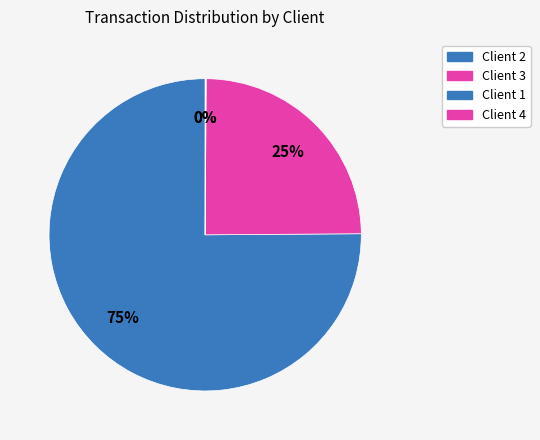

To the nearest percent, what is the difference between the largest and smallest slice percentages?

74%